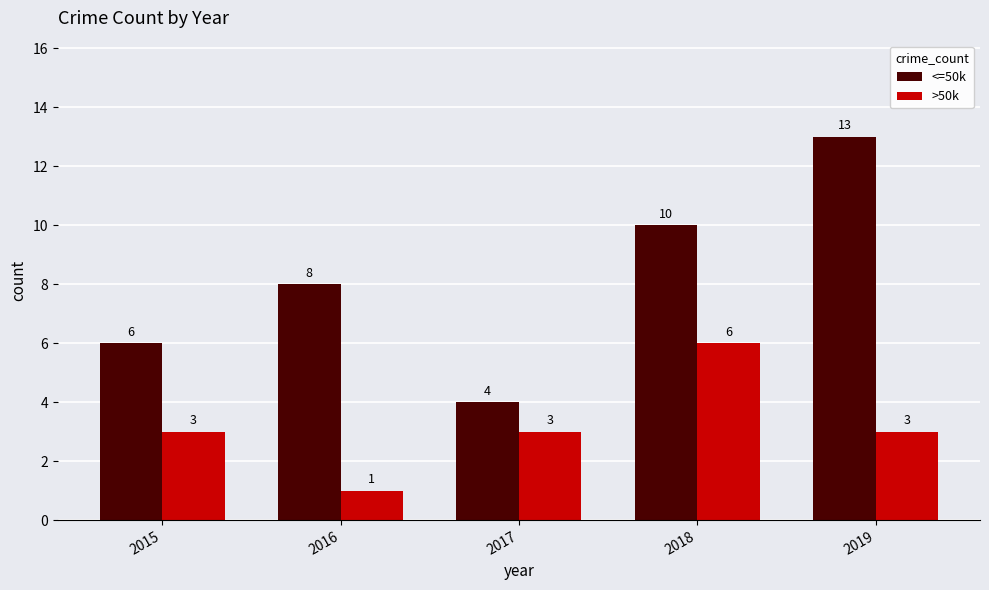

Reading left to right, what are all the values shown in this chart?

<=50k: 2015=6	2016=8	2017=4	2018=10	2019=13
>50k: 2015=3	2016=1	2017=3	2018=6	2019=3